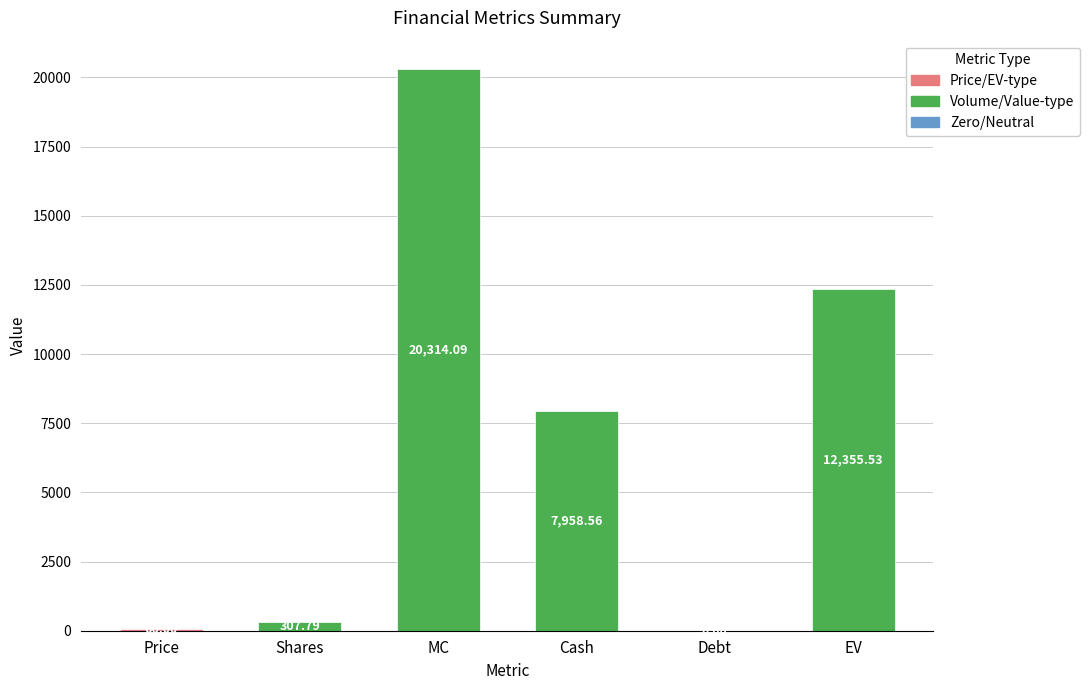

What is the greatest value displayed?

20314.1